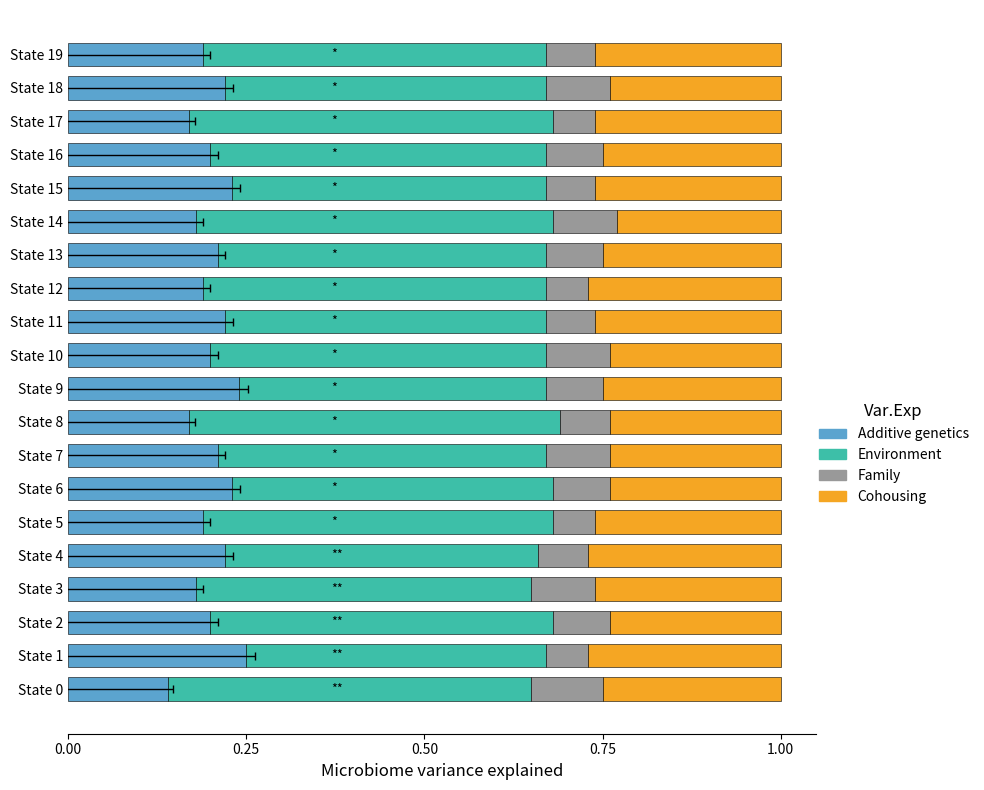

At State 16, list the series in order from largest to smallest.

Environment, Cohousing, Additive genetics, Family